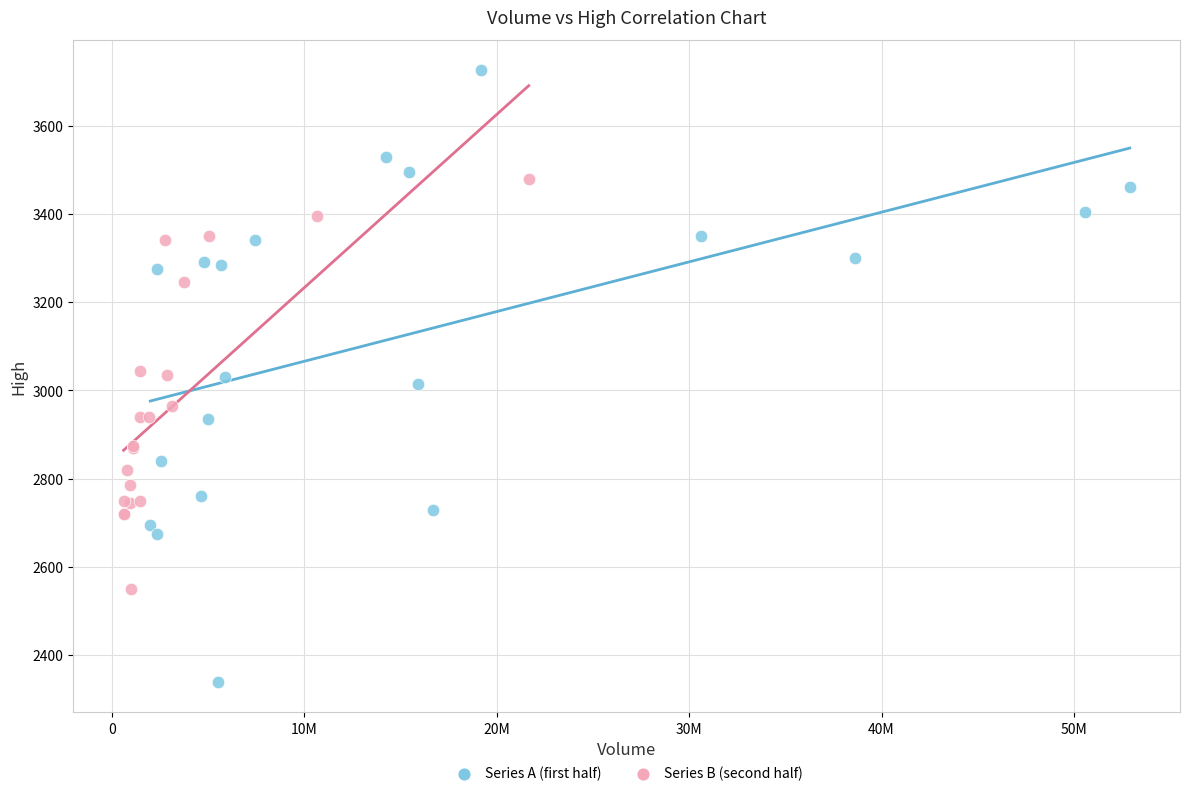

Which series has the widest spread of Y values?

Series A (first half)